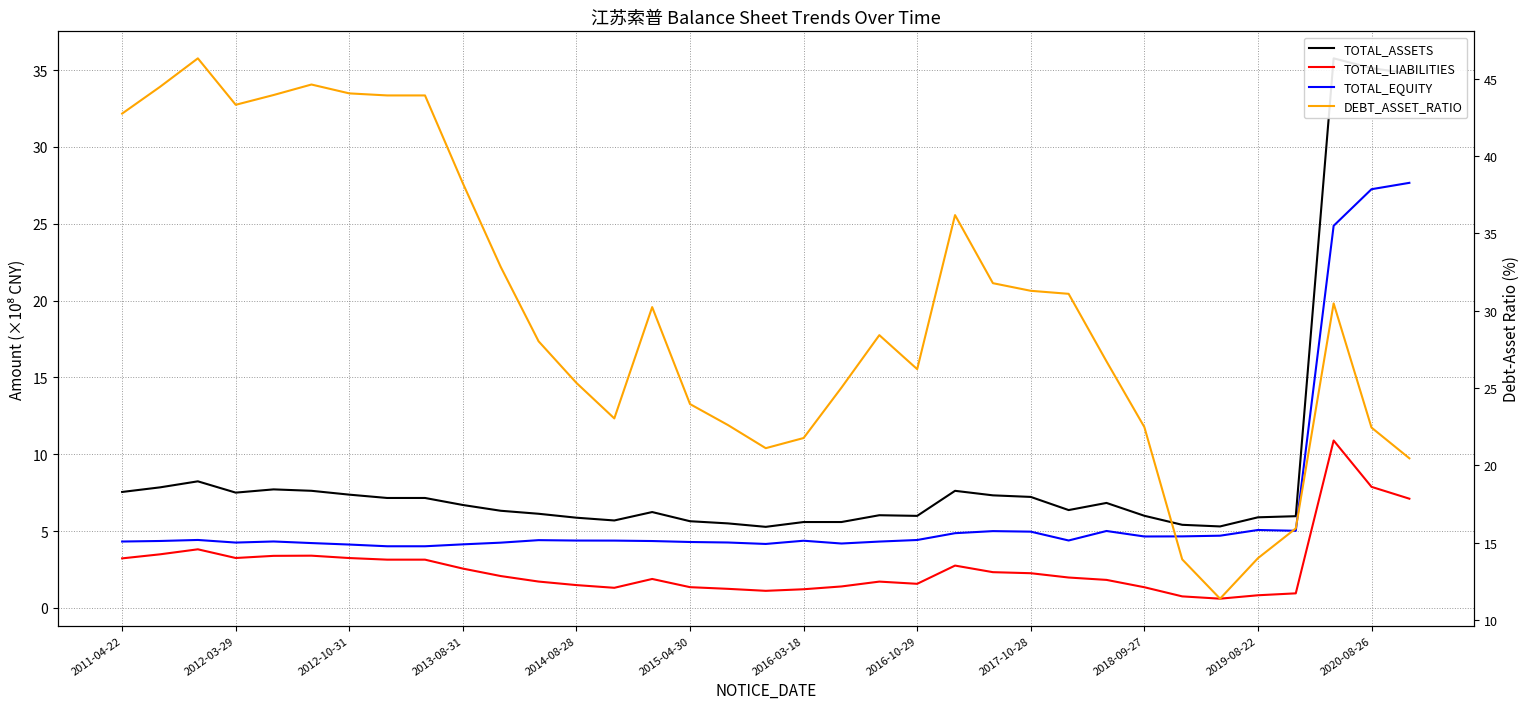

Does the chart have visible grid lines?

Yes